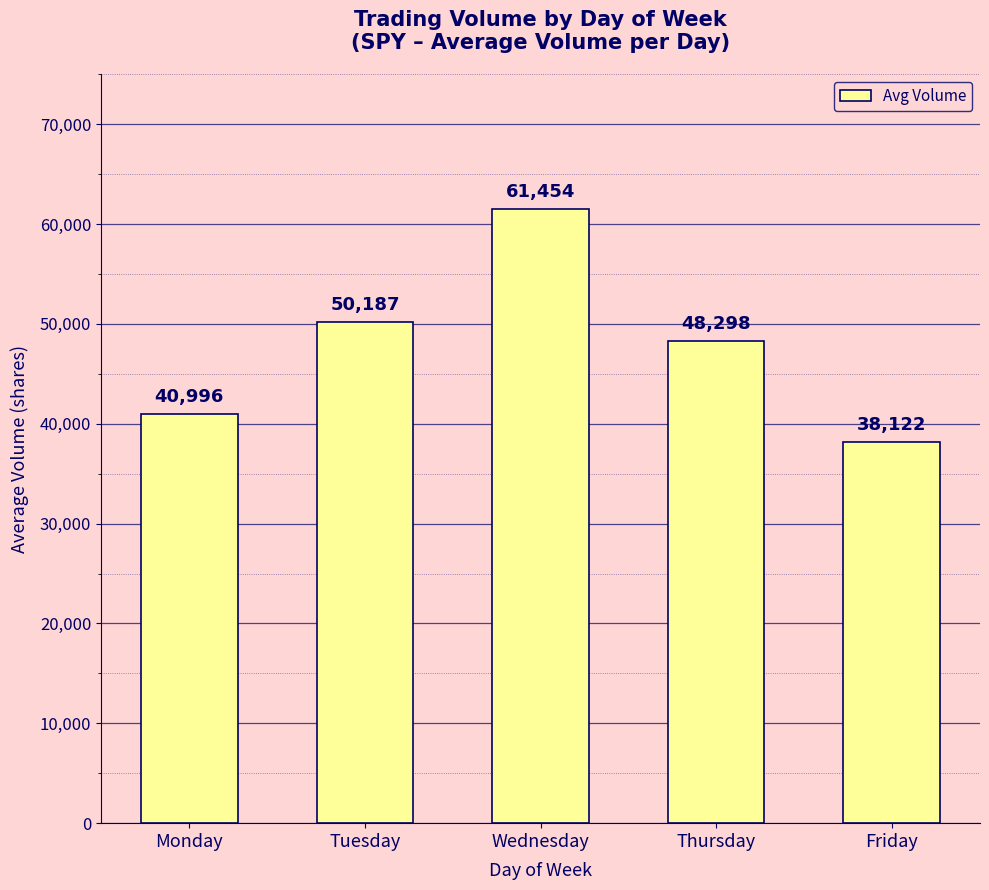

Rank the categories by value from highest to lowest.

Wednesday, Tuesday, Thursday, Monday, Friday